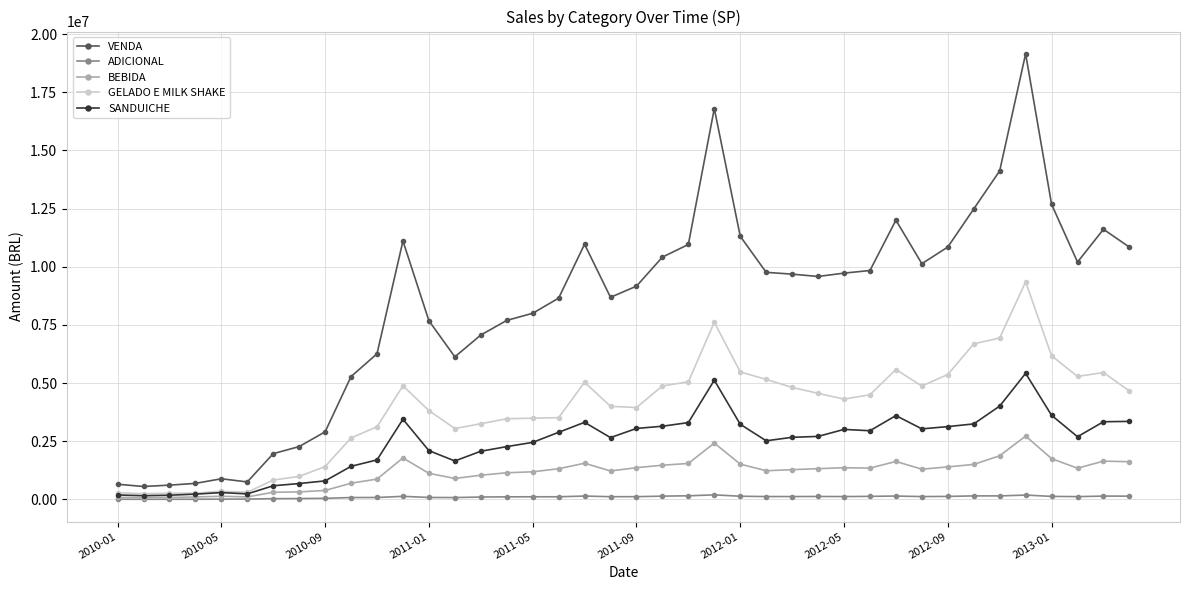

What is the value of the VENDA point at the 14th from the left?

6129986.7